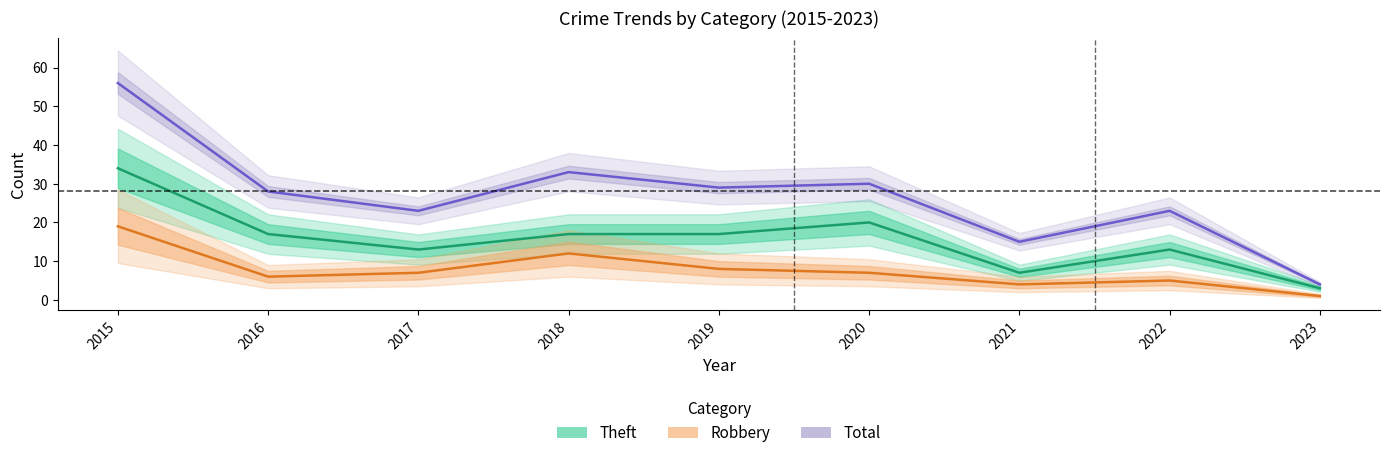

True or false: Total and Robbery cross at least once.

False